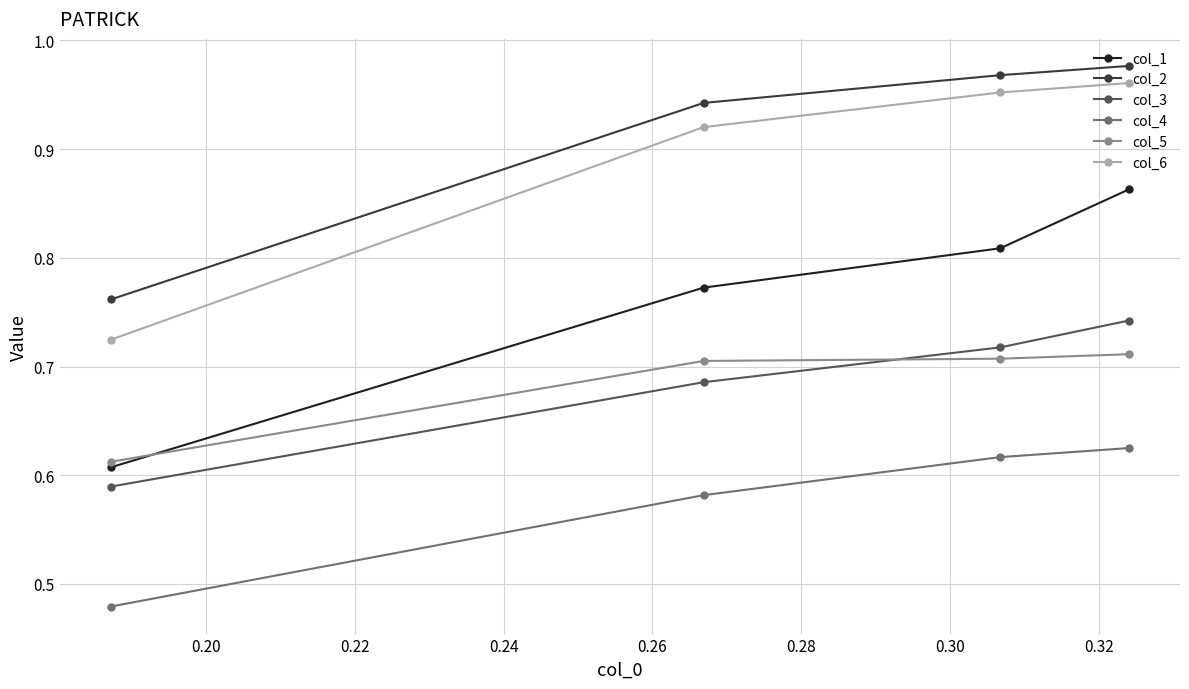

True or false: col_4 and col_6 intersect in this chart.

False